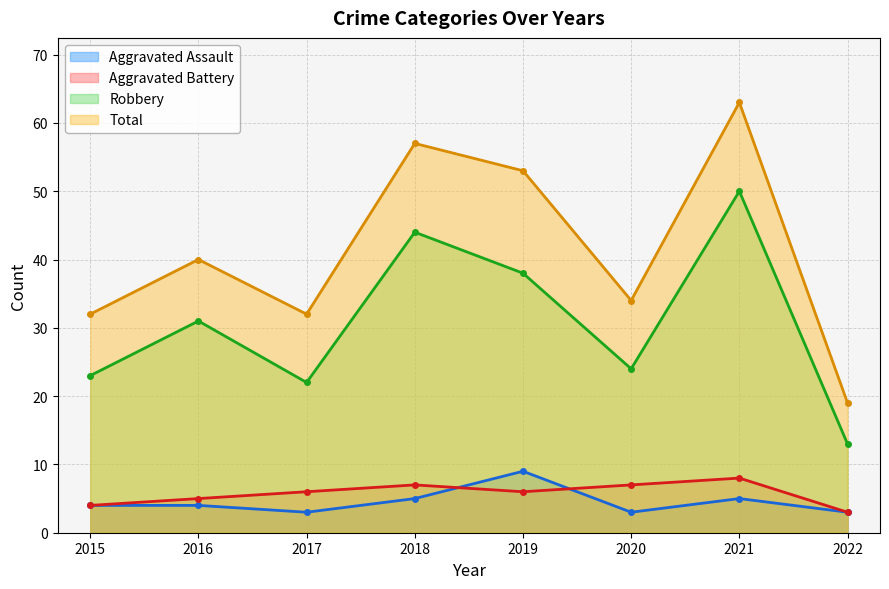

Where does the Robbery series first go above 31?

2018